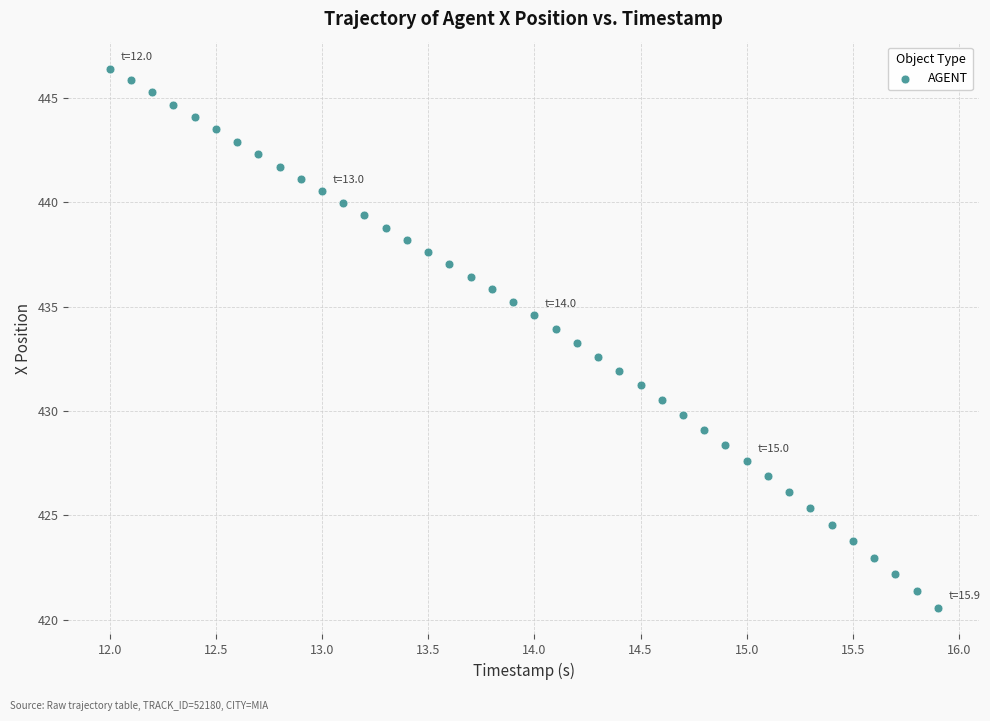

What is the range of X values (max minus min)?

3.9